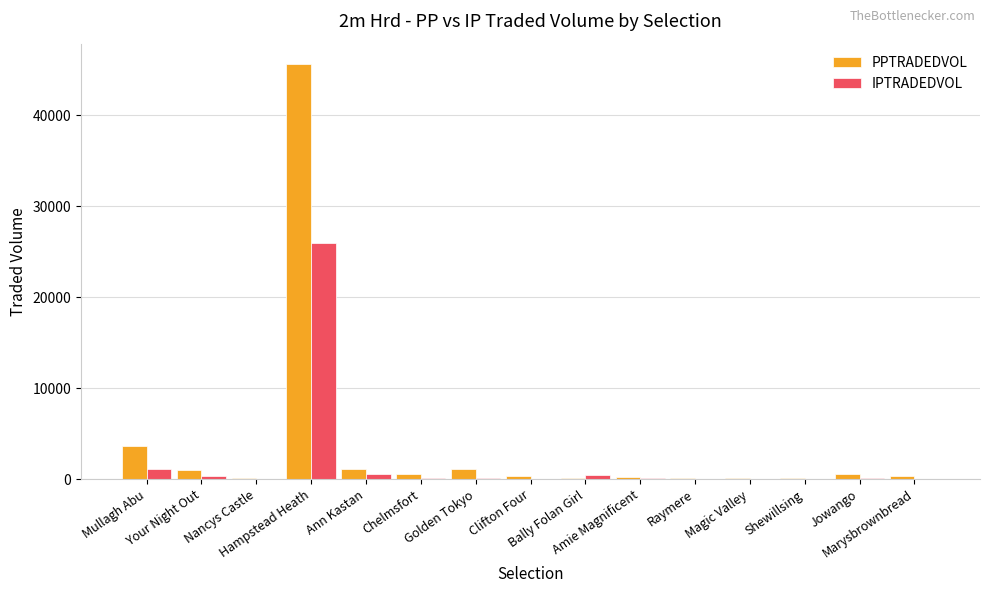

Read the PPTRADEDVOL value at Shewillsing.

138.5